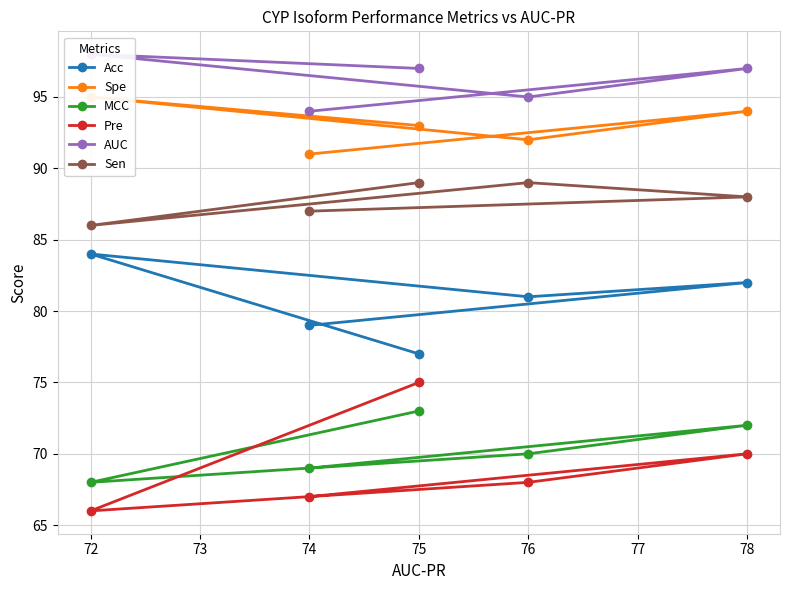

Which category has the lowest value in the MCC series?

72